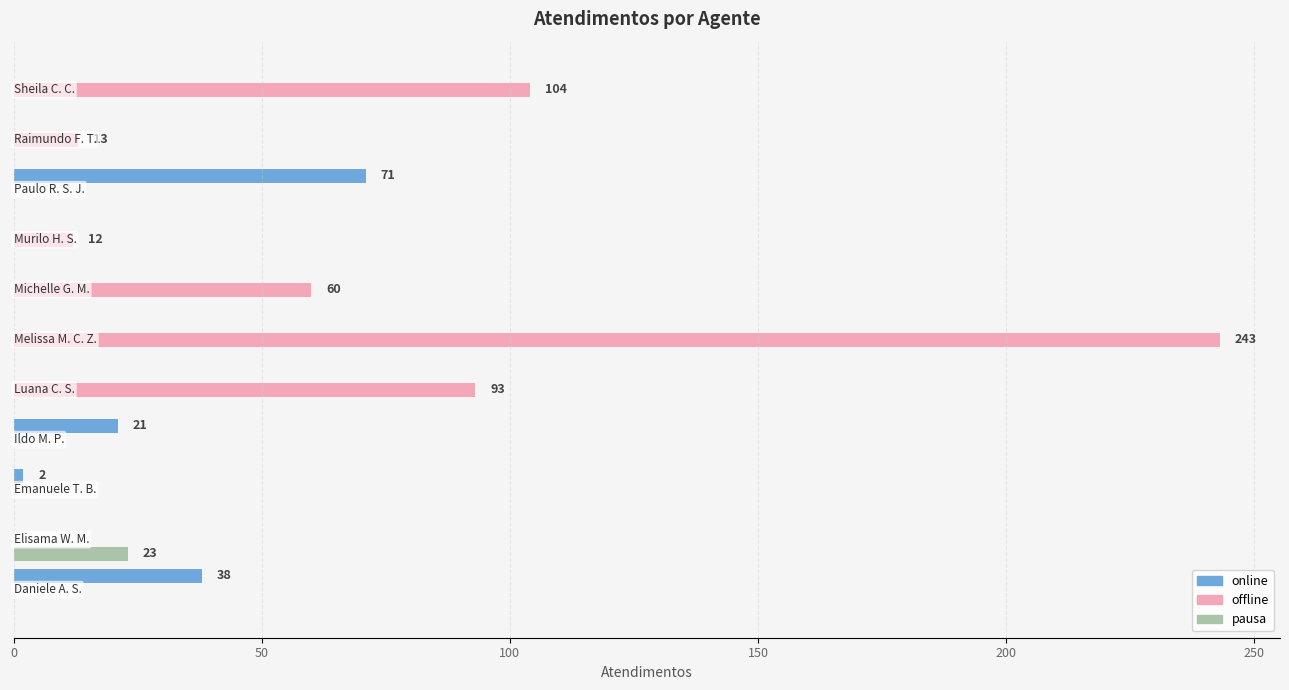

What are all the series names shown in the legend?

online, offline, pausa